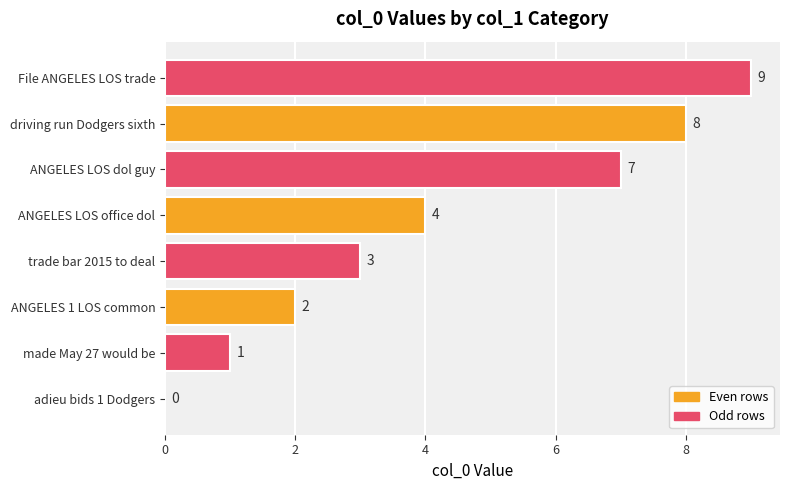

What is the sum of all values?

34